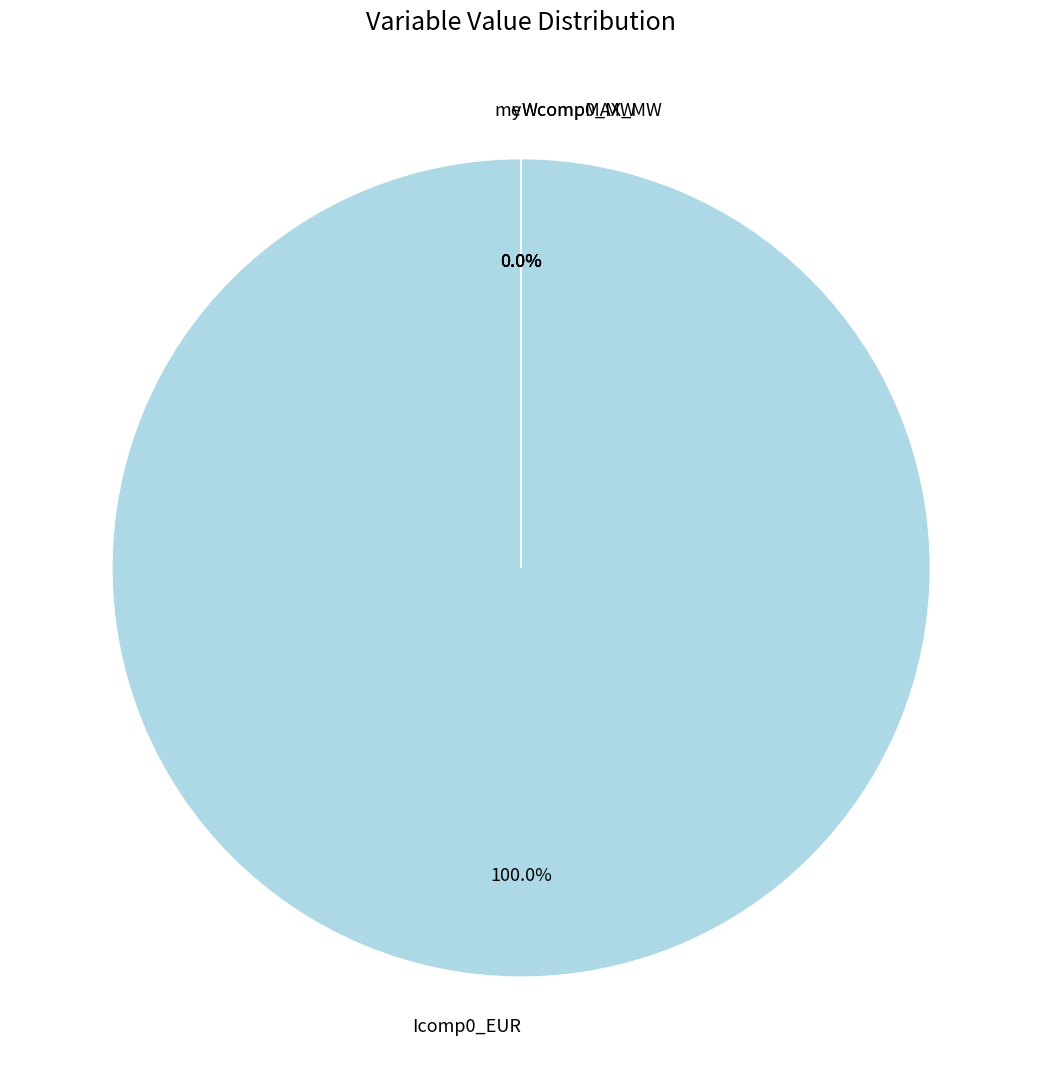

Which category has the biggest portion of the pie?

Icomp0_EUR